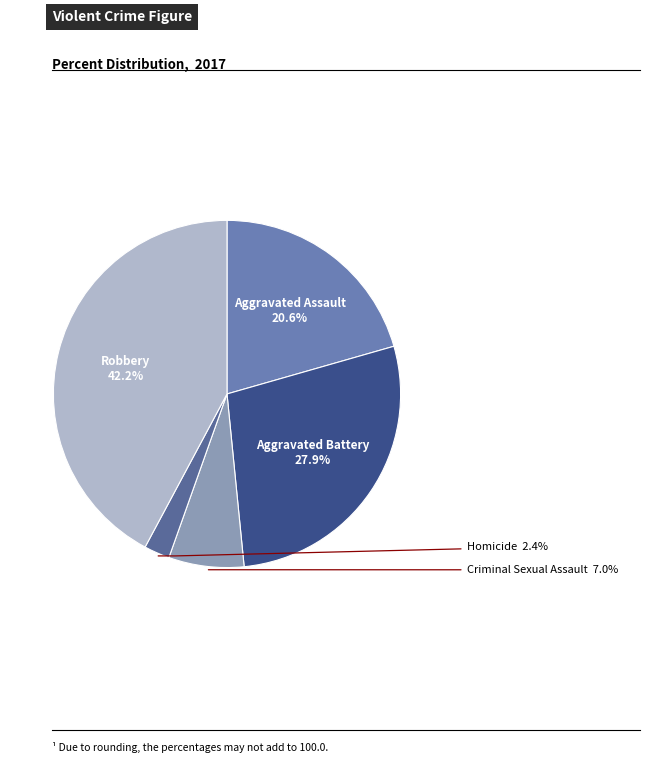

Is it true that Criminal Sexual Assault is 7% of the pie?

True